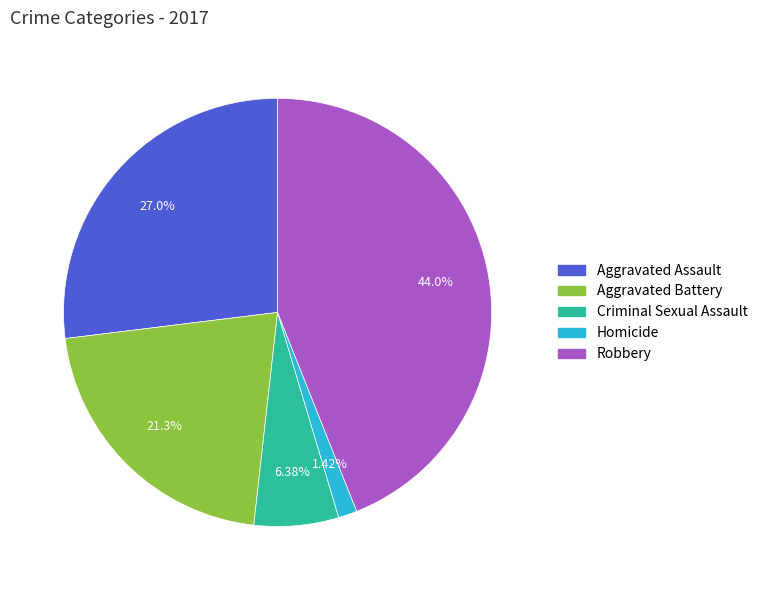

Count the number of slices in the pie.

5